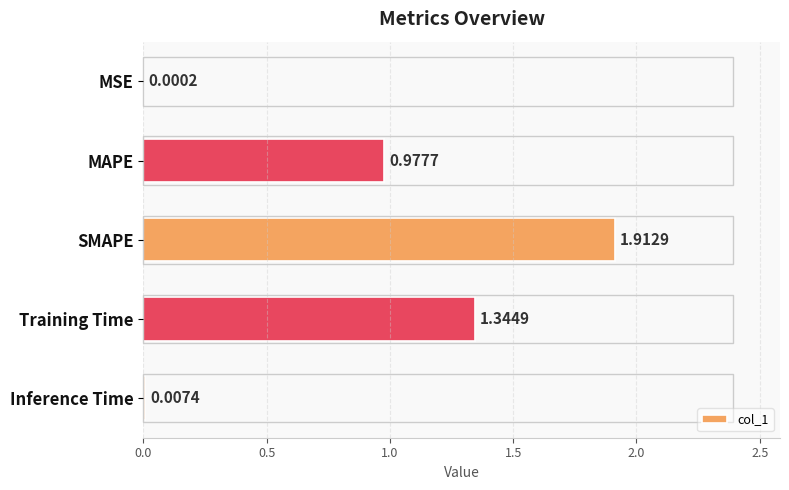

Which category has the highest value across all series?

SMAPE